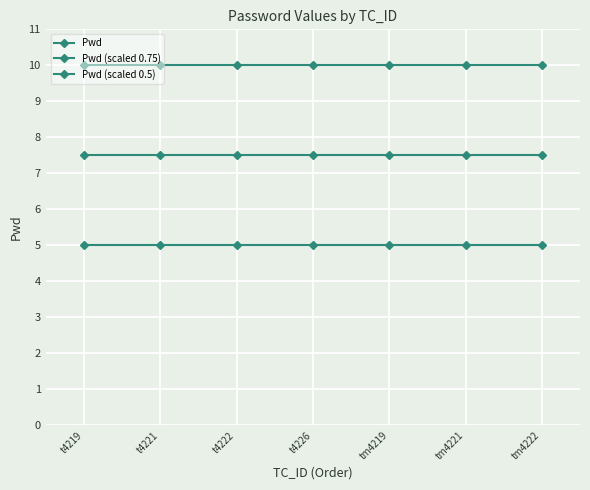

Does the chart have visible grid lines?

Yes